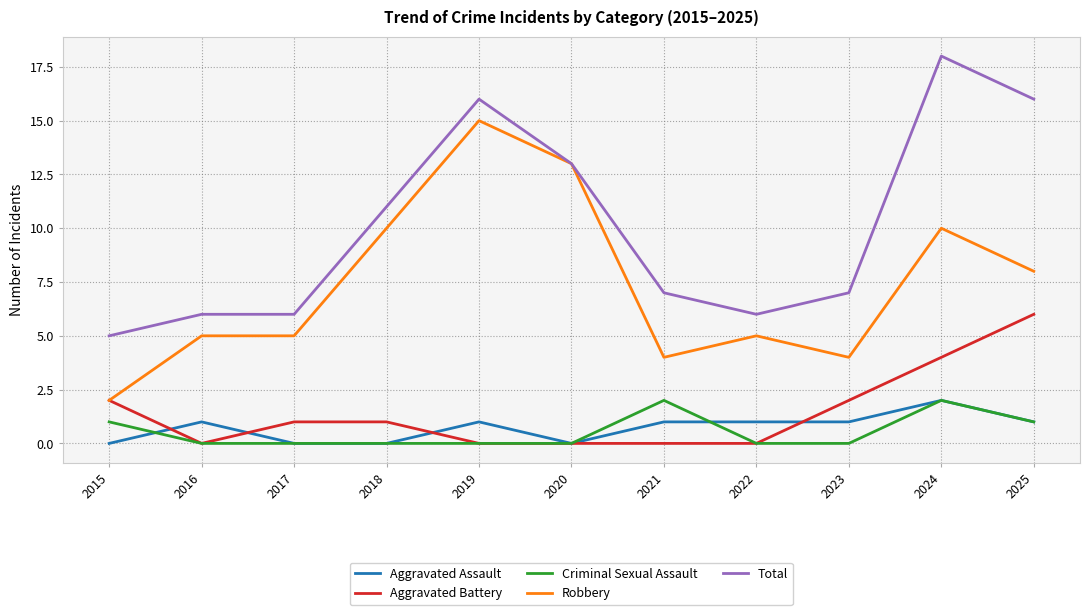

What is the spread (max minus min) of values at 2016?

6